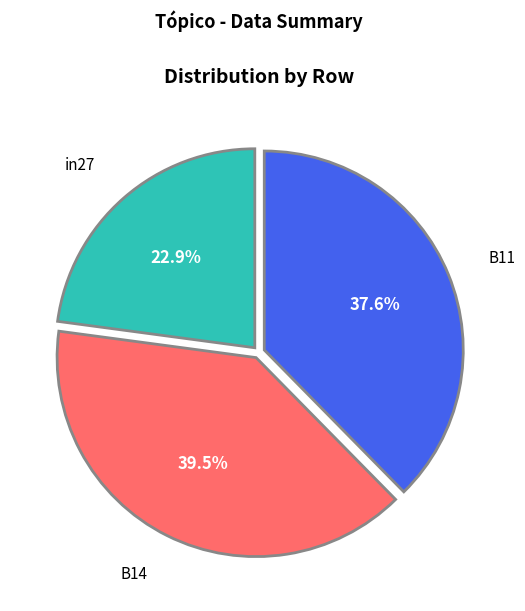

Is there a majority slice in this chart?

No